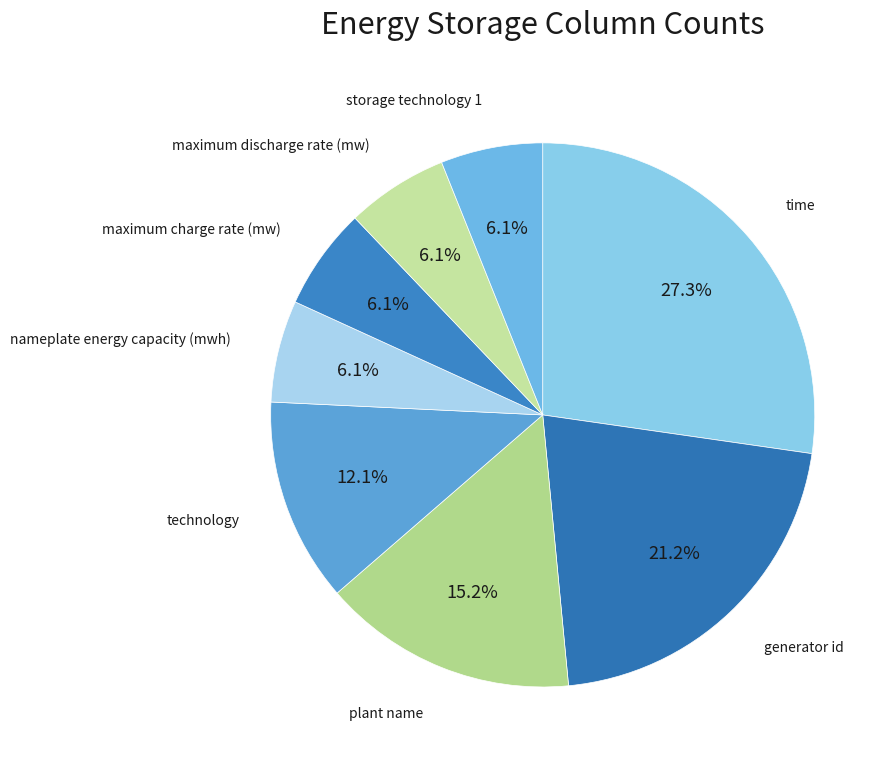

Is the sum of technology and maximum charge rate (mw) greater than half?

No